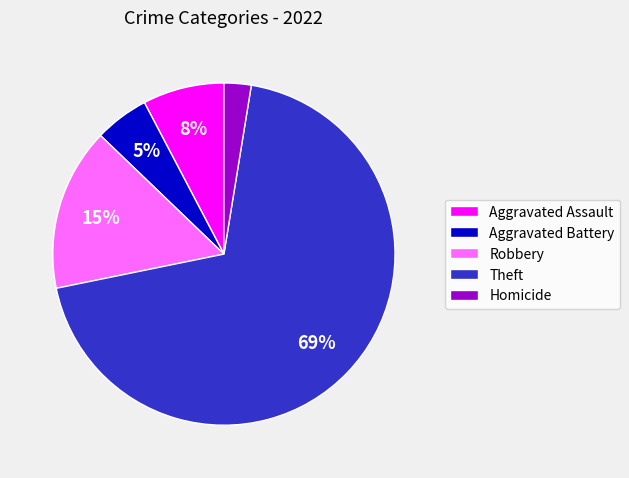

To the nearest percent, what is the combined percentage of Aggravated Assault and Aggravated Battery?

13%